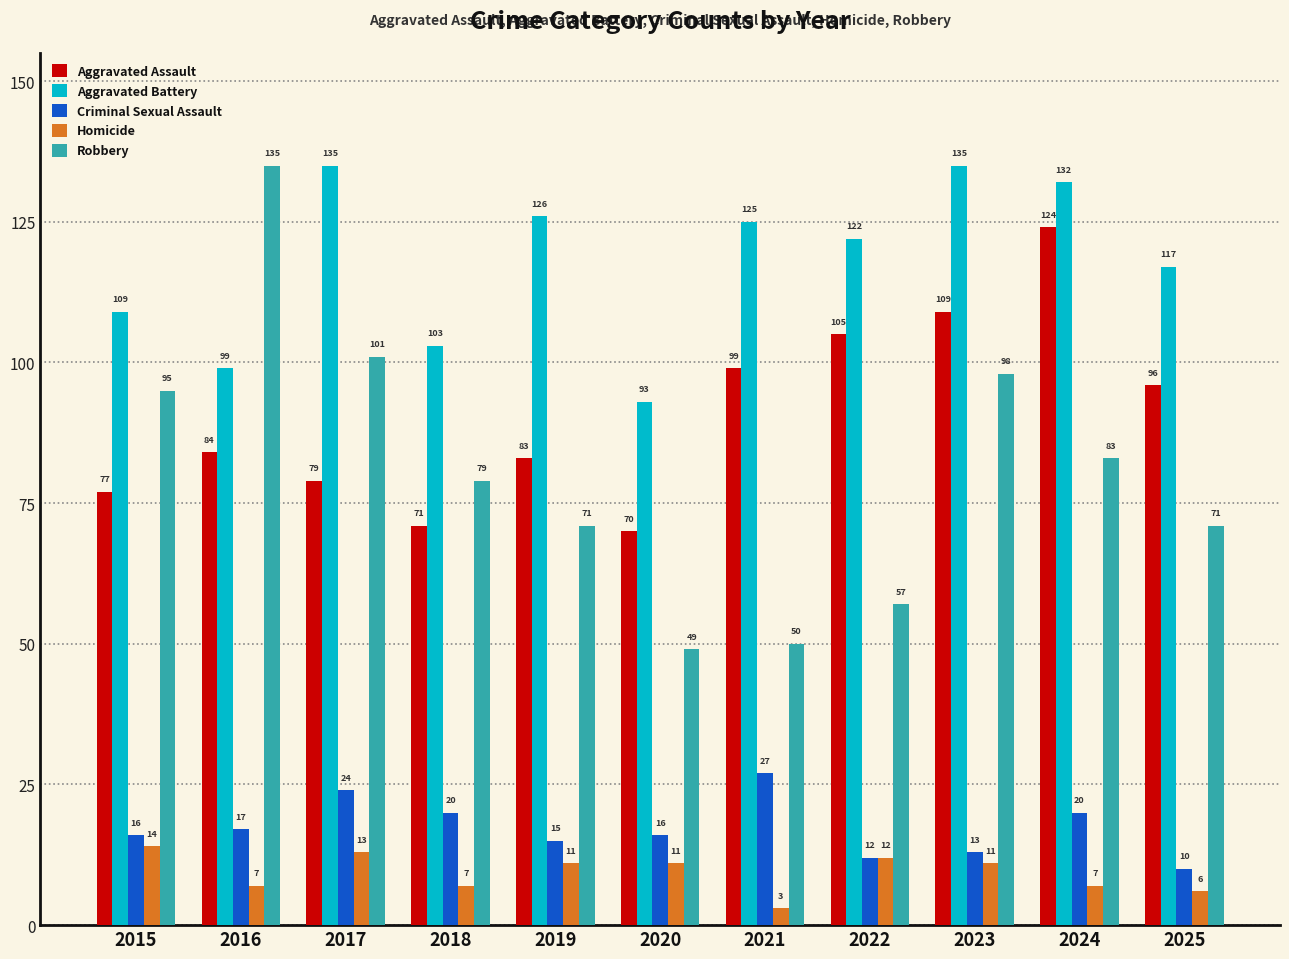

True or false: Criminal Sexual Assault has a value of 7 at 2015.

False